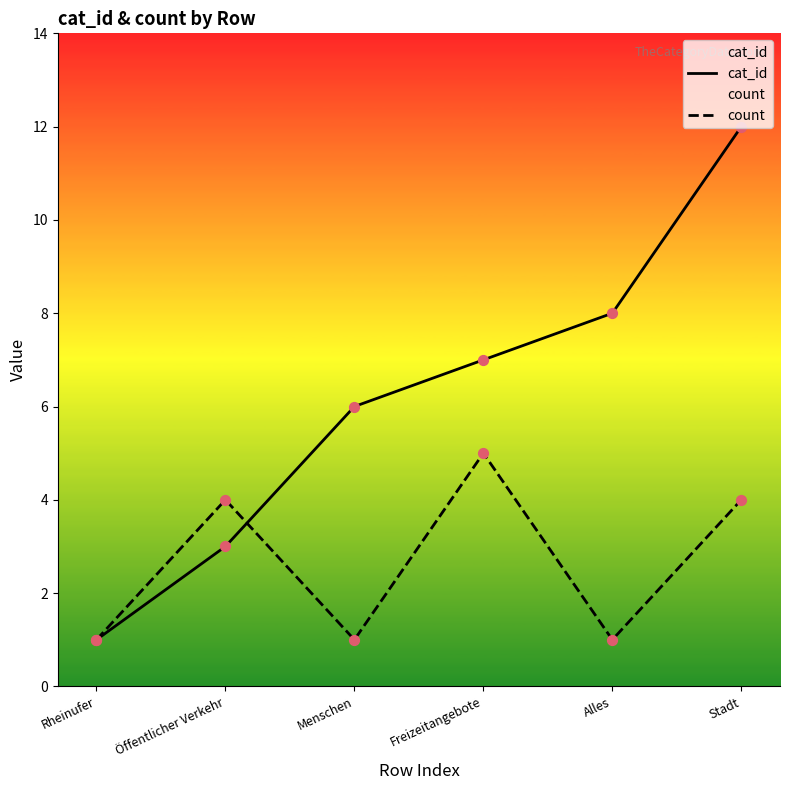

Which series reaches the minimum Y coordinate?

cat_id